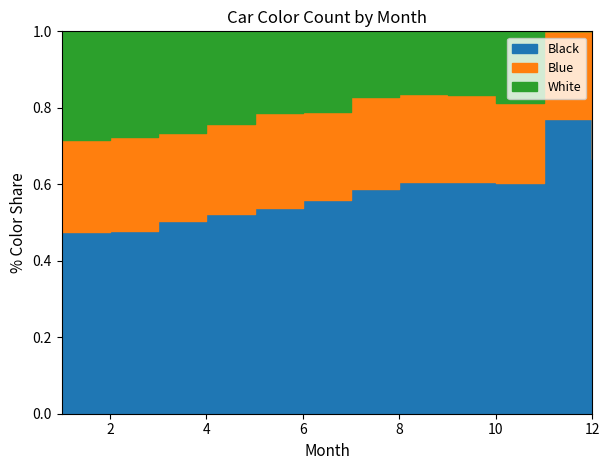

How many categories are shown in the chart?

12